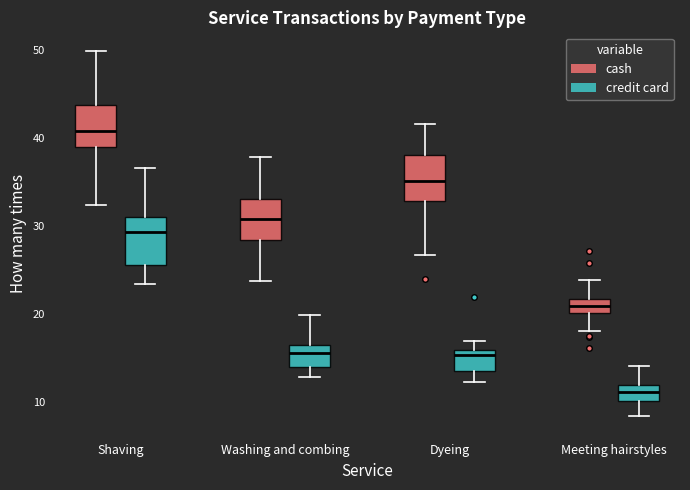

Reading left to right, read every box against the y-axis: the position of its median line, the range the box covers, and the ends of its whiskers. The values are not printed on the chart, so give them approximately, as read against the axis.

Shaving (cash): median 41, box 39 to 44, whiskers 32 to 50
Shaving (credit card): median 29, box 26 to 31, whiskers 23 to 37
Washing and combing (cash): median 31, box 28 to 33, whiskers 24 to 38
Washing and combing (credit card): median 16 (inside the box), box 14 to 16, whiskers 13 to 20
Dyeing (cash): median 35, box 33 to 38, whiskers 27 to 42
Dyeing (credit card): median 15, box 13 to 16, whiskers 12 to 17
Meeting hairstyles (cash): median 21, box 20 to 22, whiskers 18 to 24
Meeting hairstyles (credit card): median 11, box 10 to 12, whiskers 8 to 14